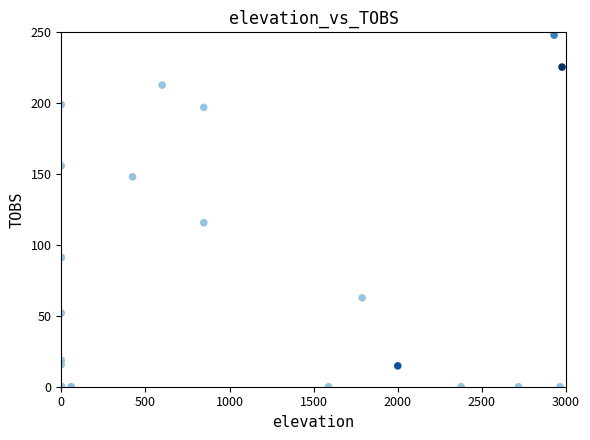

What Y value in the scatter plot is closest to 124?

115.7